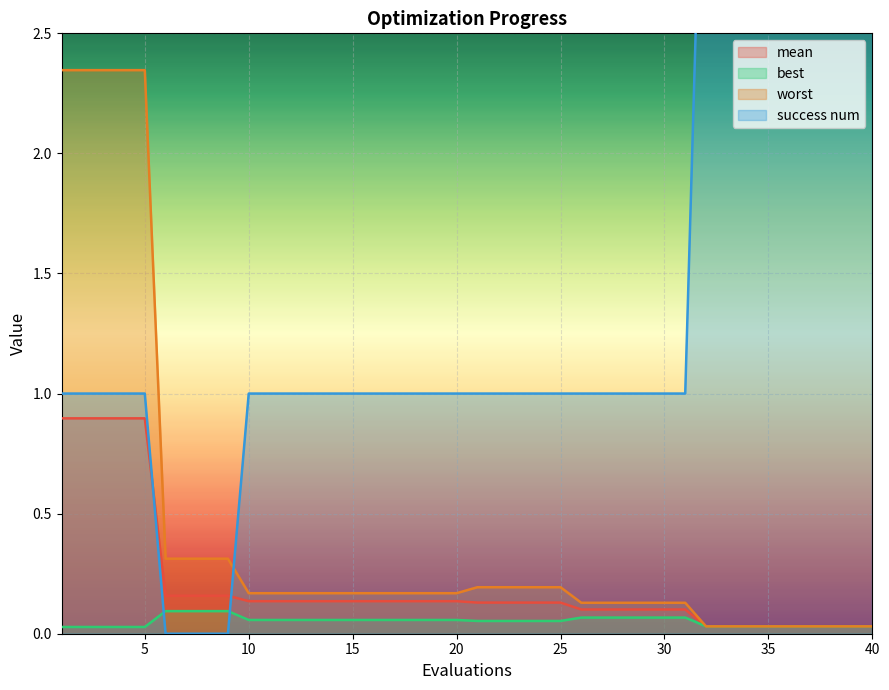

How many data points does each series have?

40